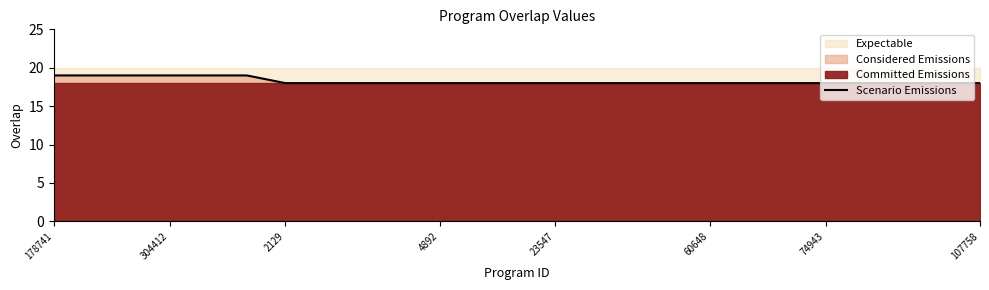

What is the lowest value of the Scenario Emissions series?

18